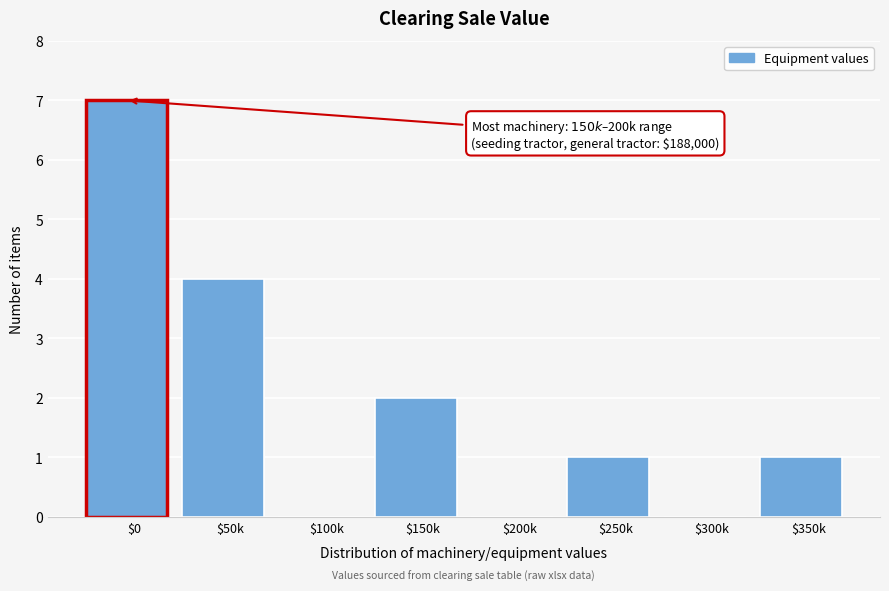

Which label corresponds to the largest value in the chart?

$0